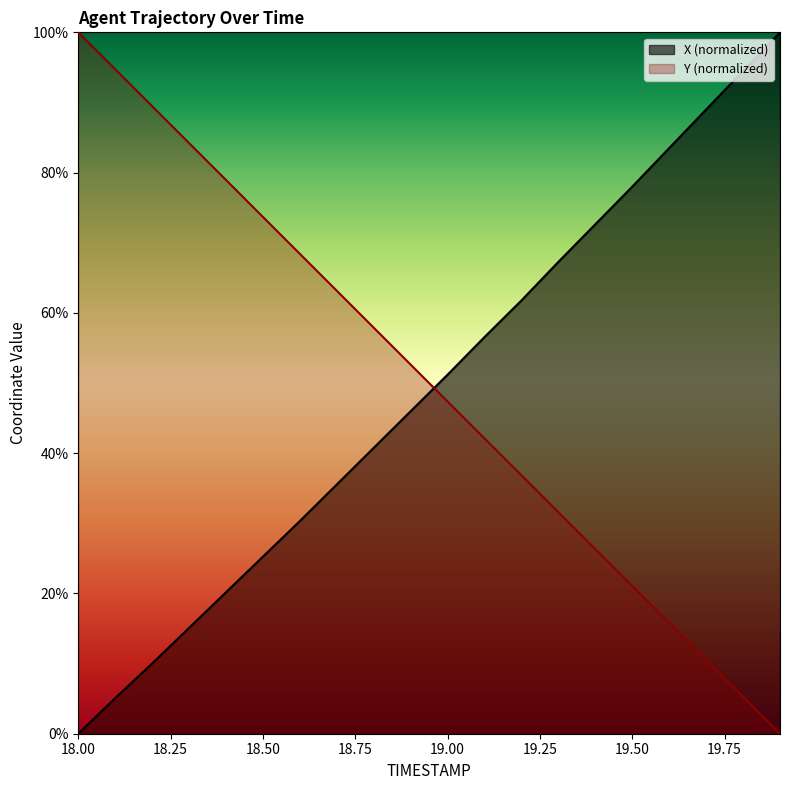

Which series has the largest total across all categories?

Y (normalized)